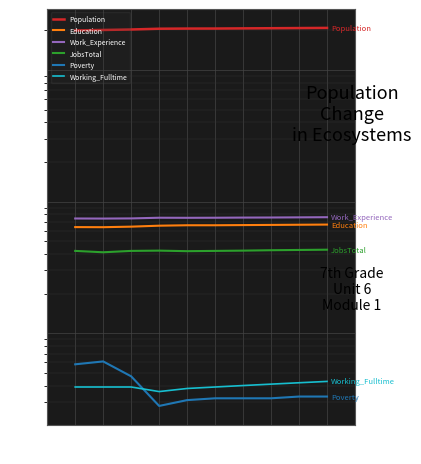

True or false: JobsTotal and Work_Experience cross at least once.

False